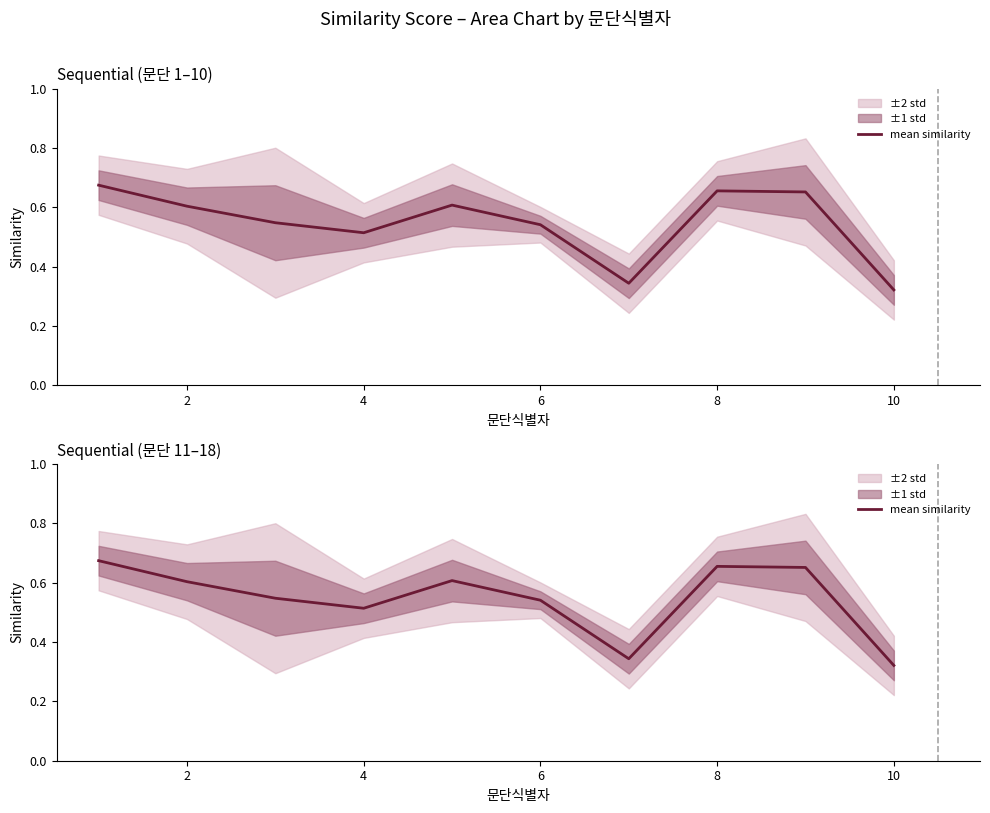

Reading left to right, extract all data points from this chart.

0.7	0.6	0.5	0.5	0.6	0.5	0.3	0.7	0.7	0.3